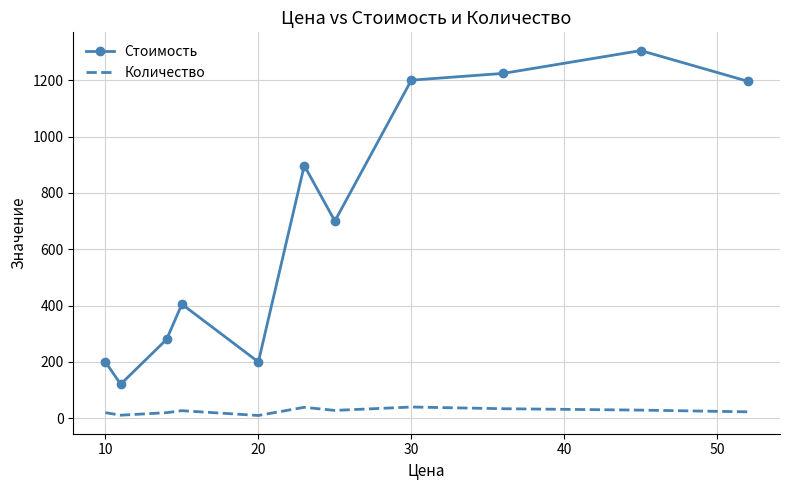

True or false: Стоимость and Количество cross at least once.

False